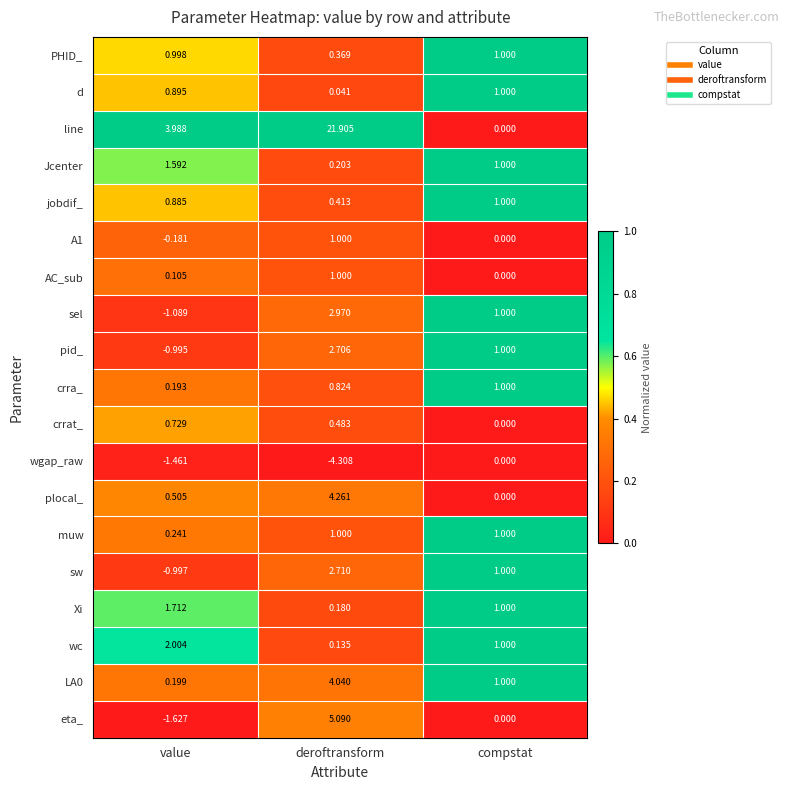

Where does the LA0 series first go above 1?

deroftransform